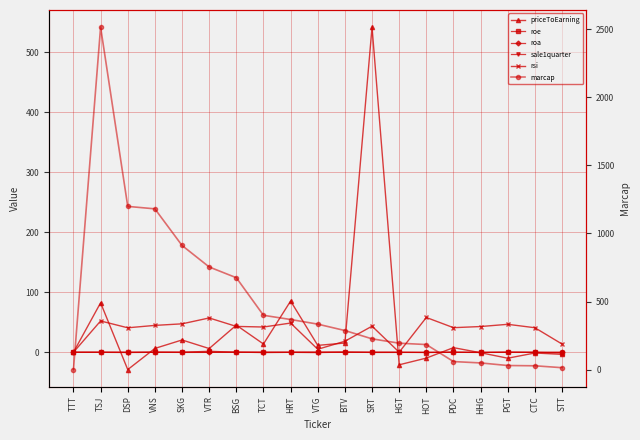

True or false: rsi and roe intersect in this chart.

False